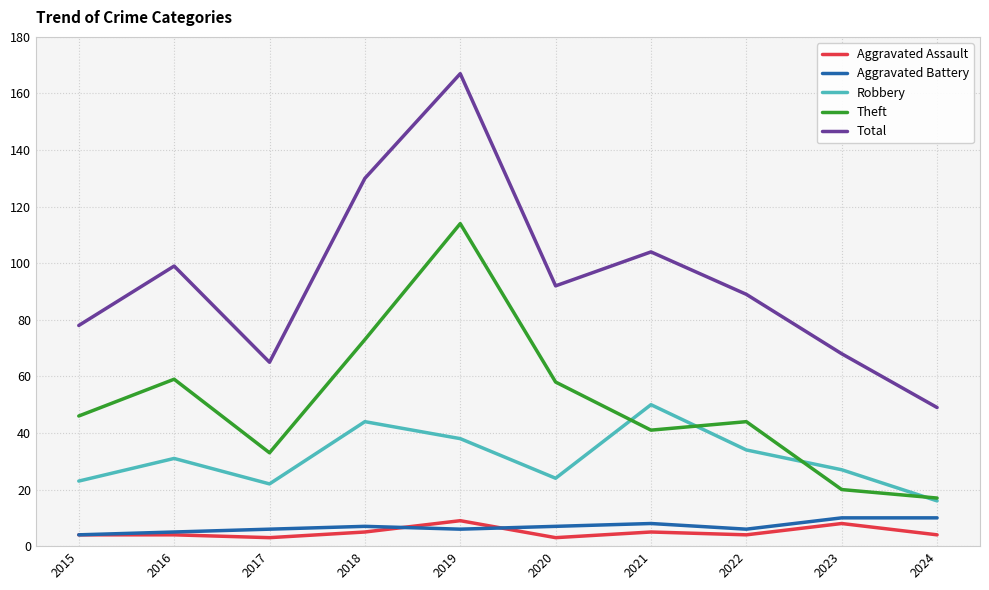

Is it true that Robbery equals 18 at 2016?

False